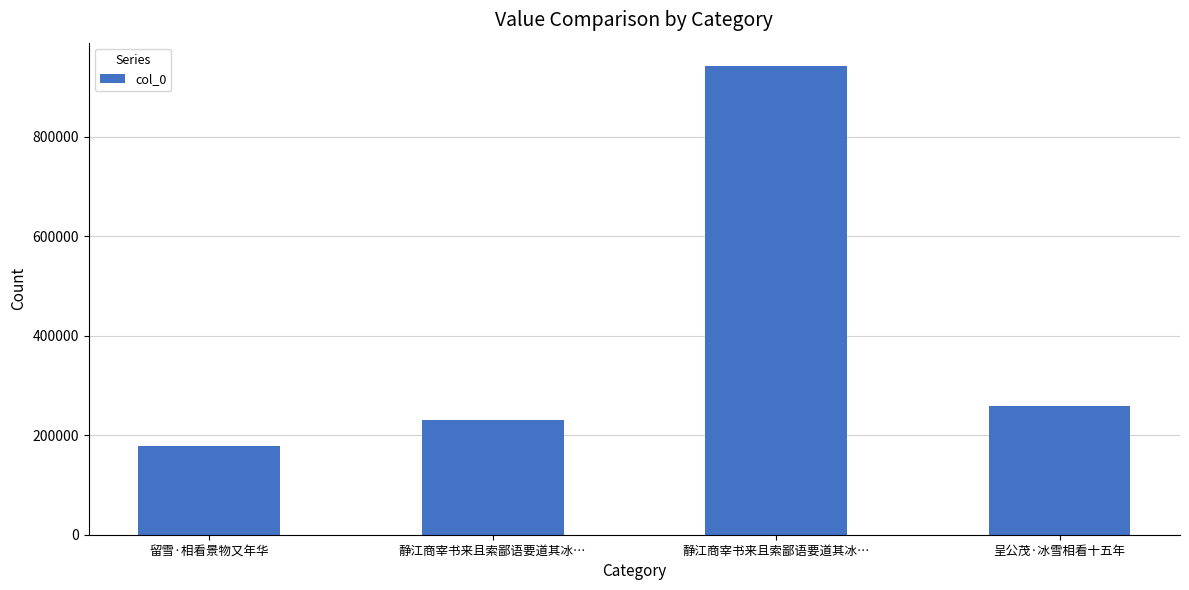

Read the value at 静江商宰书来且索鄙语要道其冰…, to the nearest 50.

942250